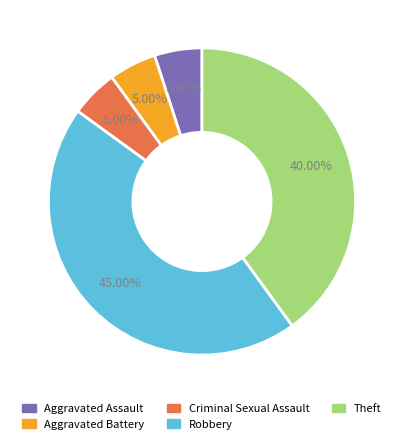

Does any single category account for the majority?

No